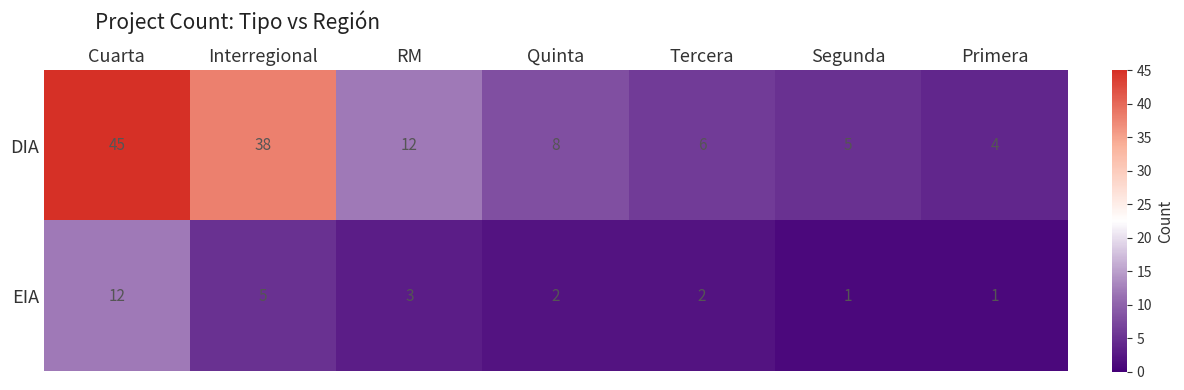

What is the sum of all DIA values?

118